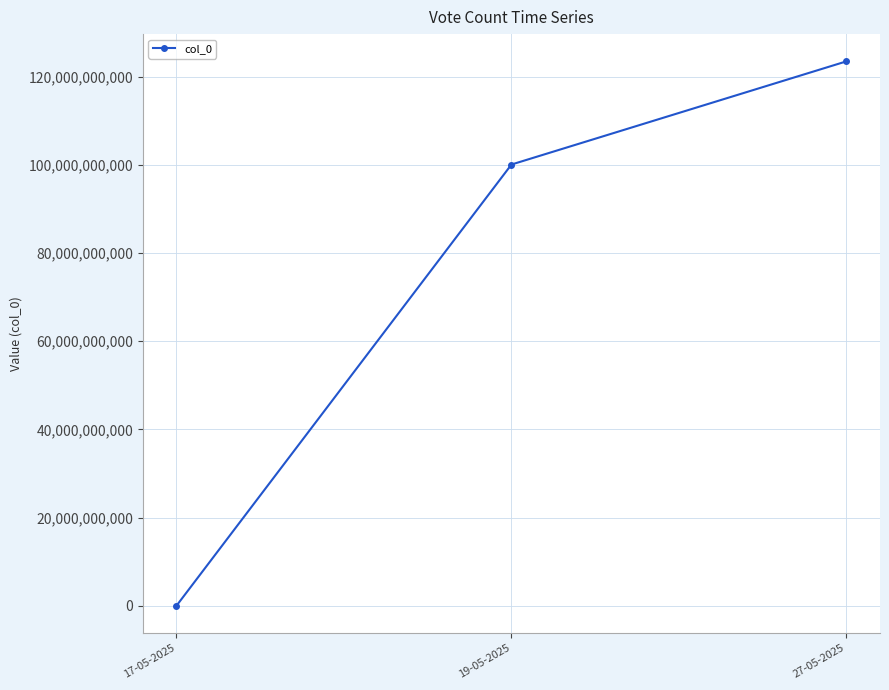

What is the sum of all values?

223501855569